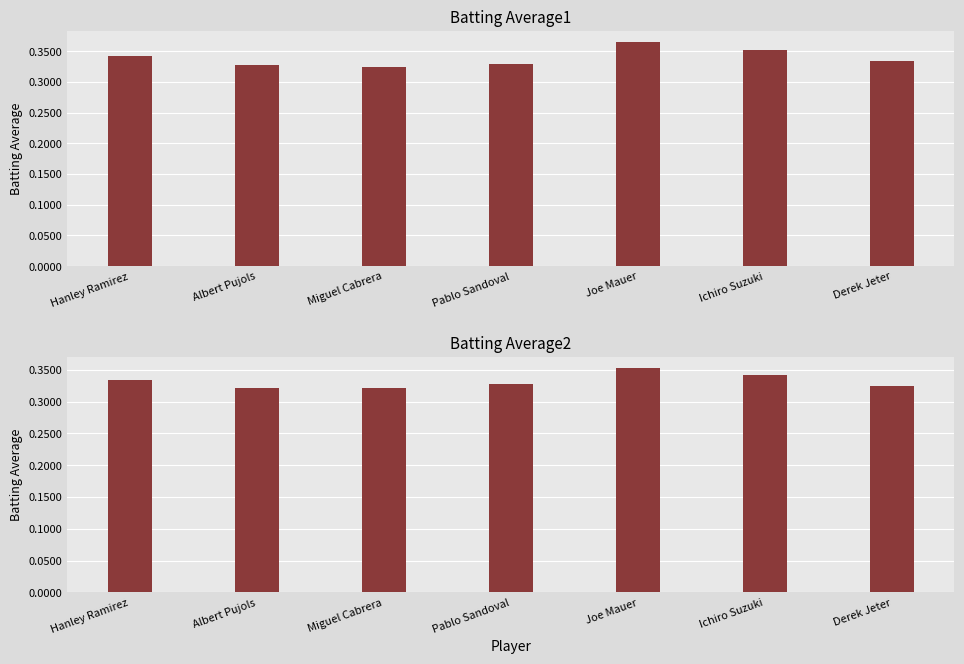

The Batting Average2 series shows 0.6 at Albert Pujols. True or false?

False